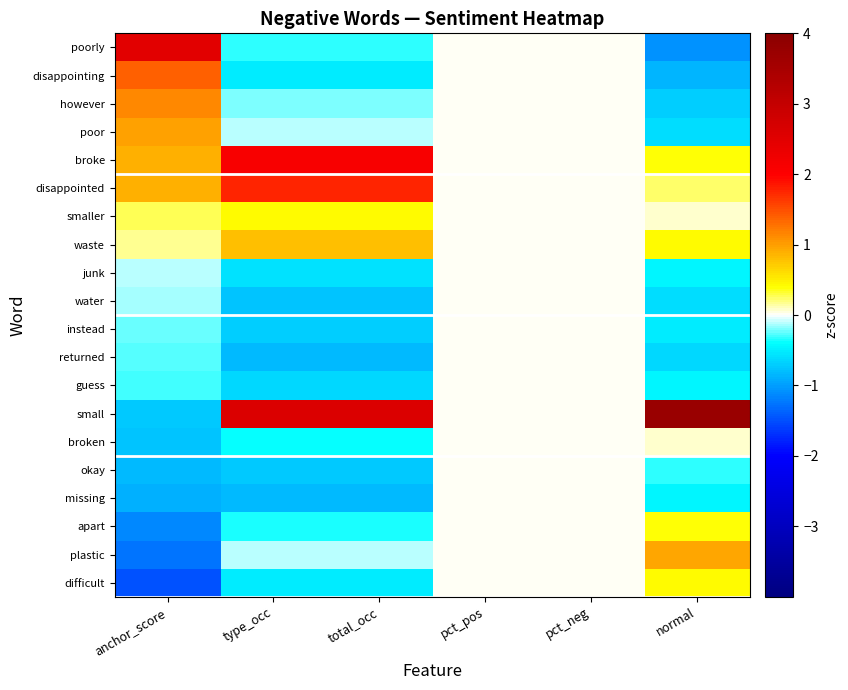

Reading left to right, what are all the values shown in this chart?

poorly: anchor_score=2.5	type_occ=-0.3	total_occ=-0.3	pct_pos=0.0	pct_neg=0.0	normal=-1.1
disappointing: anchor_score=1.4	type_occ=-0.5	total_occ=-0.5	pct_pos=0.0	pct_neg=0.0	normal=-0.9
however: anchor_score=1.1	type_occ=-0.2	total_occ=-0.2	pct_pos=0.0	pct_neg=0.0	normal=-0.7
poor: anchor_score=1.0	type_occ=-0.1	total_occ=-0.1	pct_pos=0.0	pct_neg=0.0	normal=-0.6
broke: anchor_score=0.9	type_occ=2.1	total_occ=2.1	pct_pos=0.0	pct_neg=0.0	normal=0.4
disappointed: anchor_score=0.9	type_occ=1.8	total_occ=1.8	pct_pos=0.0	pct_neg=0.0	normal=0.2
smaller: anchor_score=0.3	type_occ=0.4	total_occ=0.4	pct_pos=0.0	pct_neg=0.0	normal=0.1
waste: anchor_score=0.2	type_occ=0.8	total_occ=0.8	pct_pos=0.0	pct_neg=0.0	normal=0.4
junk: anchor_score=-0.1	type_occ=-0.6	total_occ=-0.6	pct_pos=0.0	pct_neg=0.0	normal=-0.5
water: anchor_score=-0.2	type_occ=-0.8	total_occ=-0.8	pct_pos=0.0	pct_neg=0.0	normal=-0.6
instead: anchor_score=-0.2	type_occ=-0.7	total_occ=-0.7	pct_pos=0.0	pct_neg=0.0	normal=-0.5
returned: anchor_score=-0.3	type_occ=-0.8	total_occ=-0.8	pct_pos=0.0	pct_neg=0.0	normal=-0.6
guess: anchor_score=-0.3	type_occ=-0.6	total_occ=-0.6	pct_pos=0.0	pct_neg=0.0	normal=-0.4
small: anchor_score=-0.7	type_occ=2.6	total_occ=2.6	pct_pos=0.0	pct_neg=0.0	normal=3.7
broken: anchor_score=-0.8	type_occ=-0.4	total_occ=-0.4	pct_pos=0.0	pct_neg=0.0	normal=0.1
okay: anchor_score=-0.8	type_occ=-0.7	total_occ=-0.7	pct_pos=0.0	pct_neg=0.0	normal=-0.3
missing: anchor_score=-0.9	type_occ=-0.8	total_occ=-0.8	pct_pos=0.0	pct_neg=0.0	normal=-0.4
apart: anchor_score=-1.1	type_occ=-0.4	total_occ=-0.4	pct_pos=0.0	pct_neg=0.0	normal=0.4
plastic: anchor_score=-1.3	type_occ=-0.1	total_occ=-0.1	pct_pos=0.0	pct_neg=0.0	normal=1.0
difficult: anchor_score=-1.5	type_occ=-0.5	total_occ=-0.5	pct_pos=0.0	pct_neg=0.0	normal=0.4